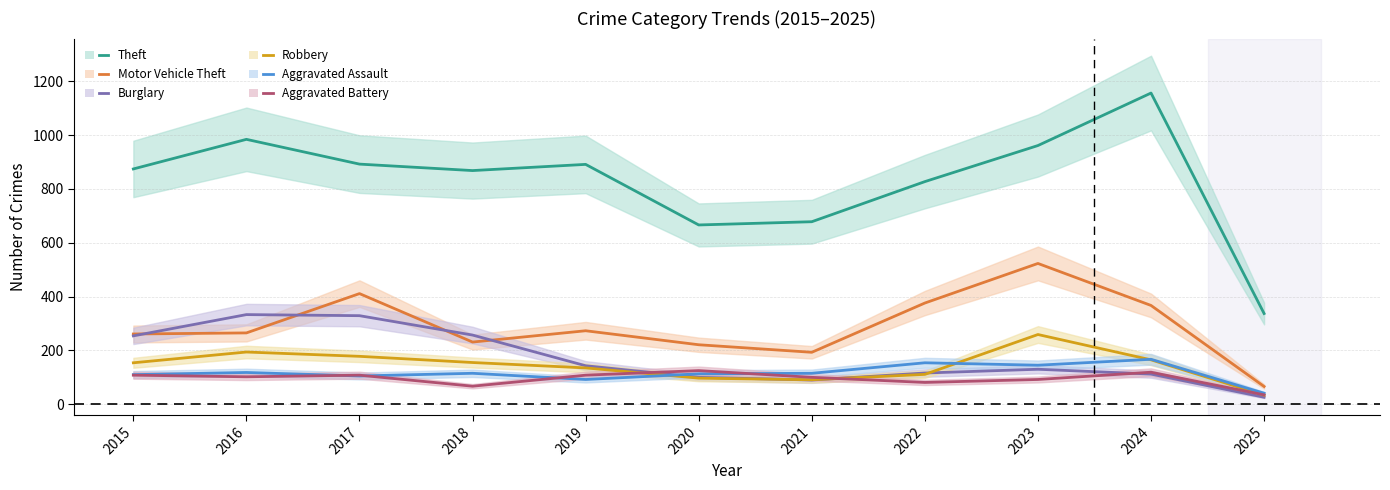

In Motor Vehicle Theft, how many points are lower than both neighbors (excluding endpoints)?

2